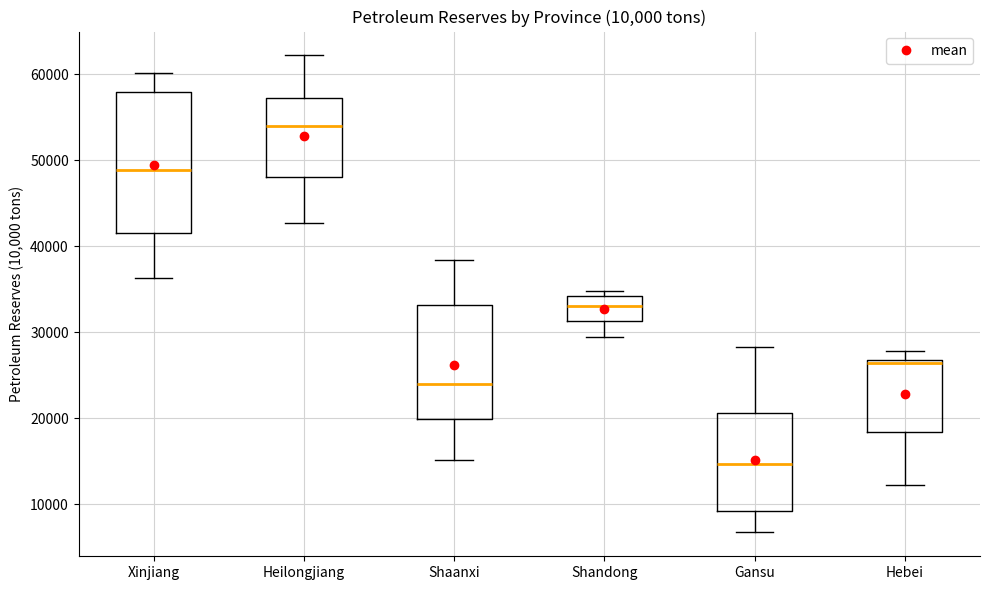

Comparing the boxes themselves (not the whiskers), which one is the tallest?

Xinjiang